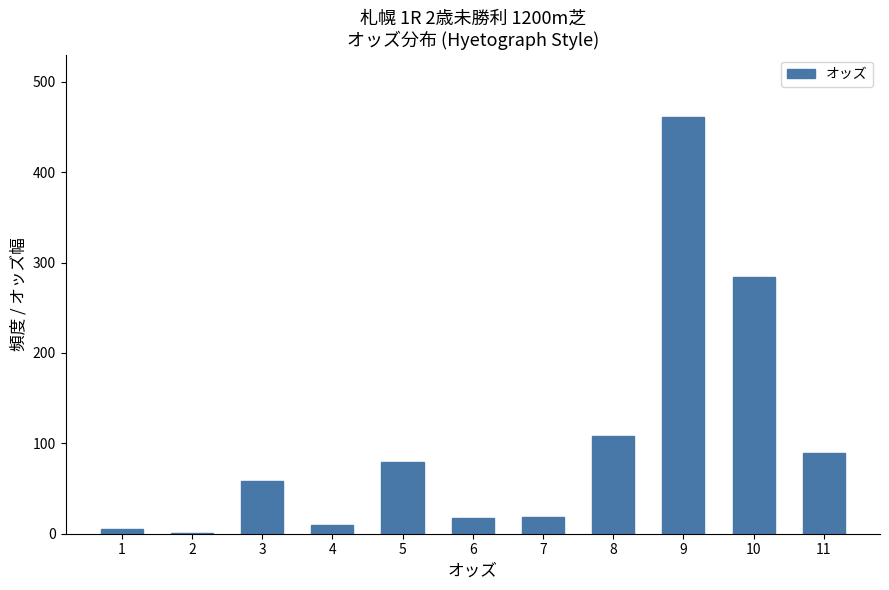

What is the sum of all values?

1131.8